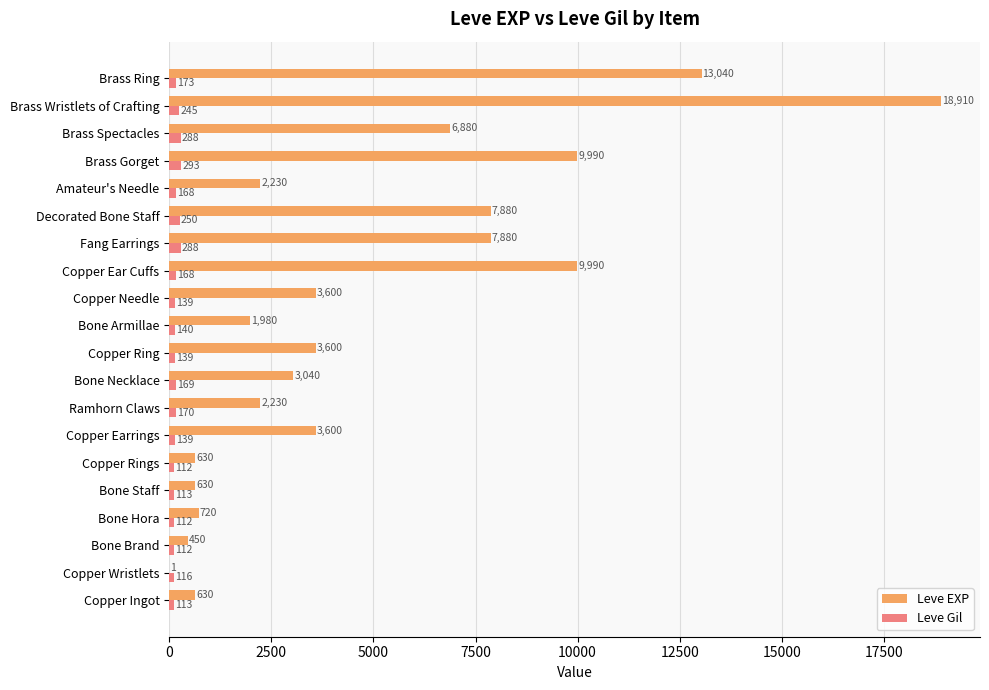

What is the sum of all Leve Gil values?

3447